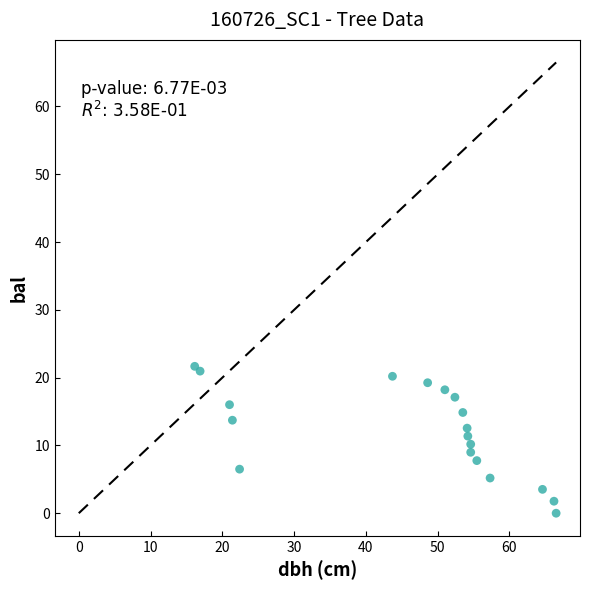

What is the range of X values (max minus min)?

50.4